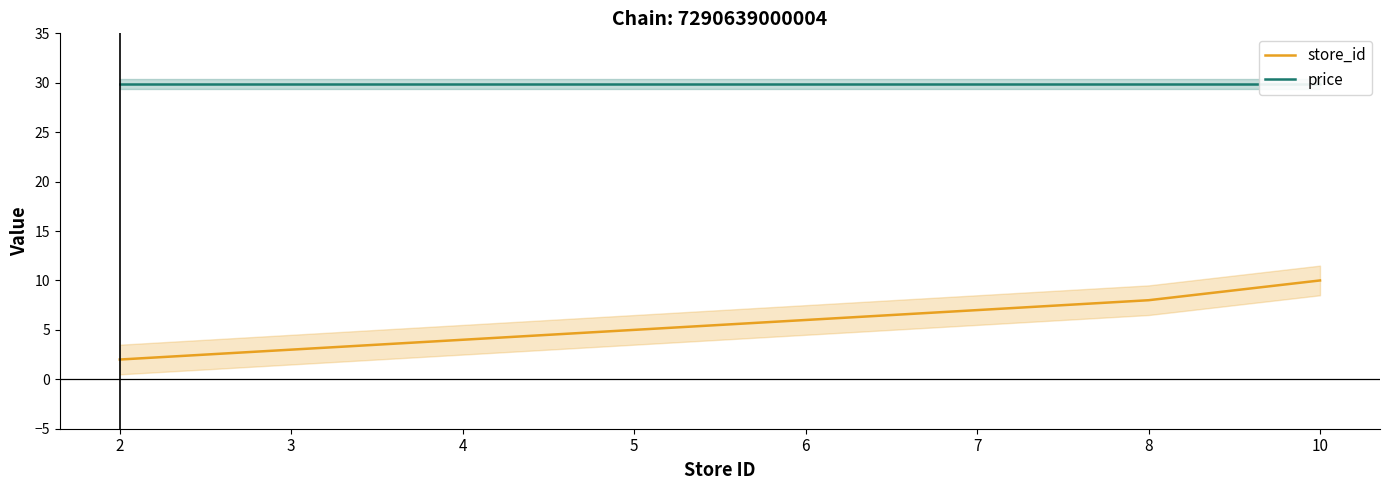

True or false: price and store_id intersect in this chart.

False